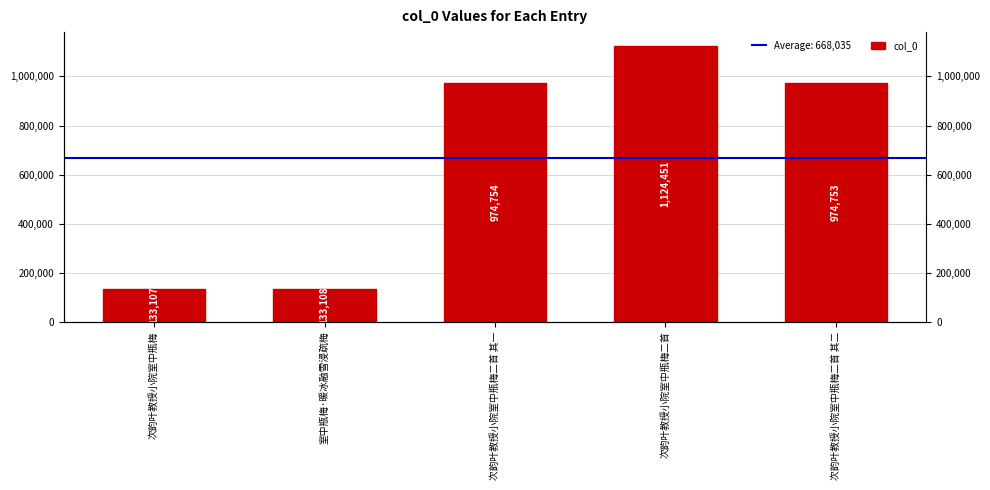

What position from the right is 次韵叶教授小院室中瓶梅二首?

2